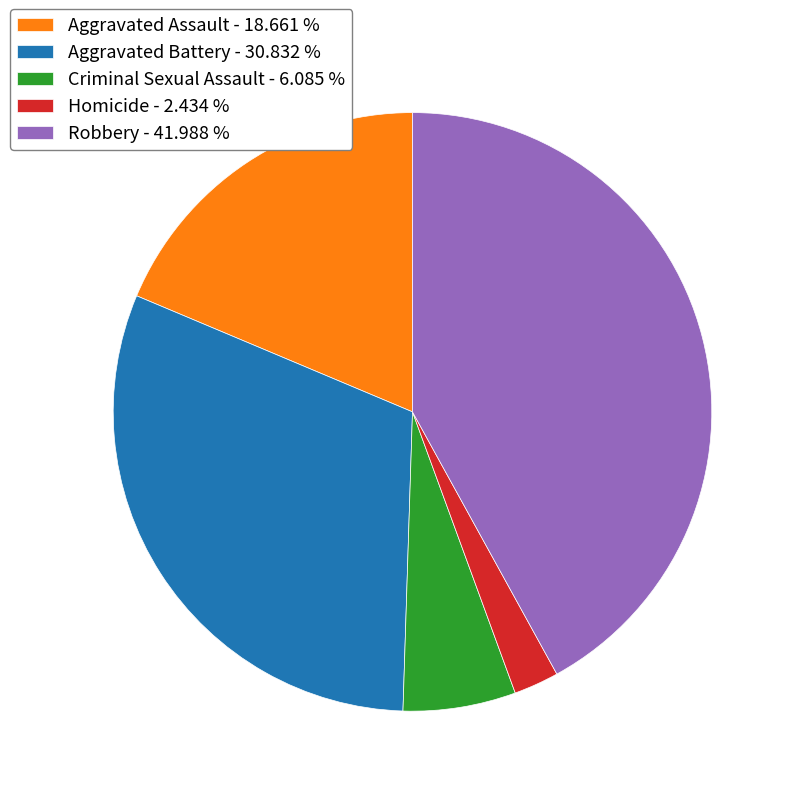

Do Homicide - 2.434 % and Aggravated Assault - 18.661 % together represent more than half of the pie?

No